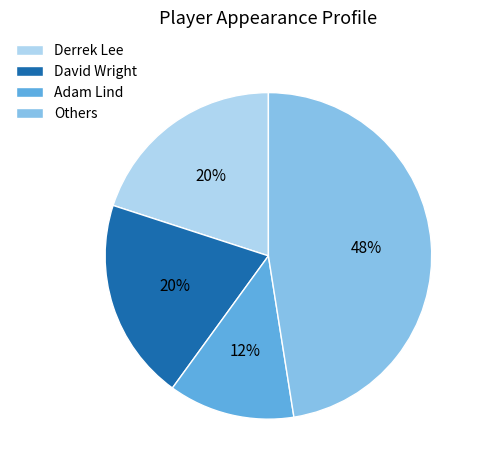

To the nearest percent, what percentage of the pie is Derrek Lee?

20%